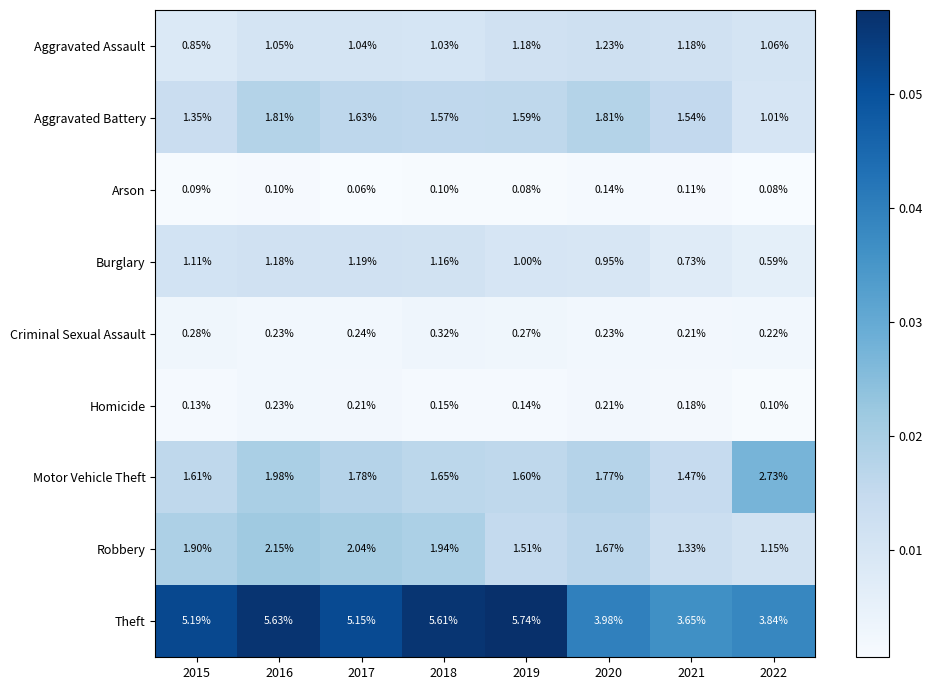

At which category is the sum across all series the highest?

2016